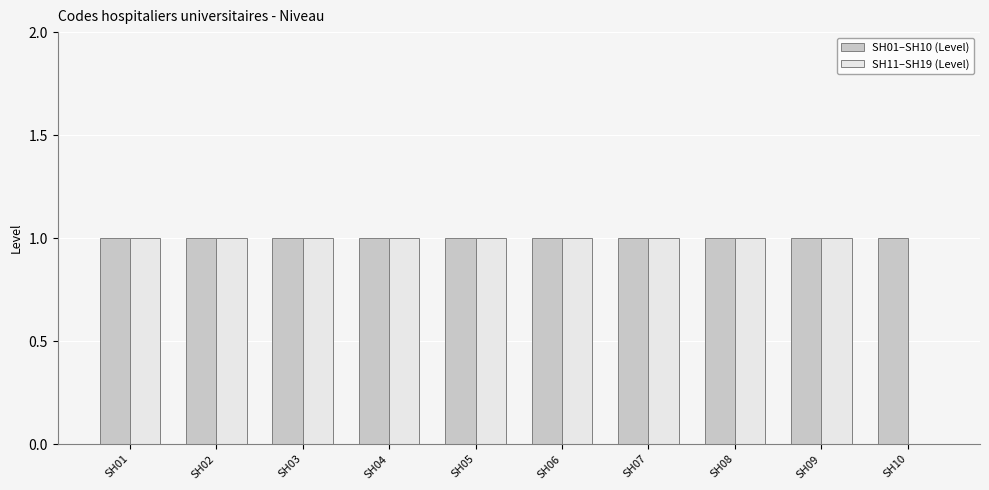

What is the approximate value of SH11–SH19 (Level) at SH08?

1